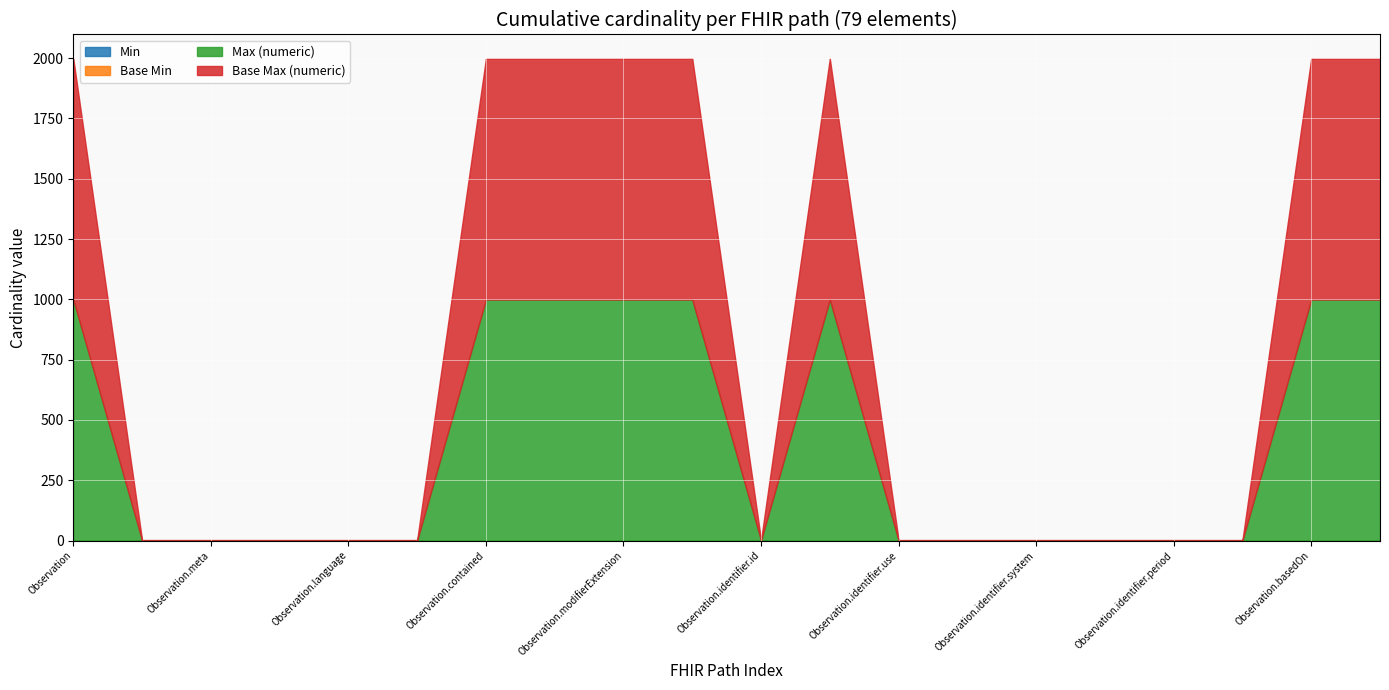

Which series has the largest total across all categories?

Max (numeric)